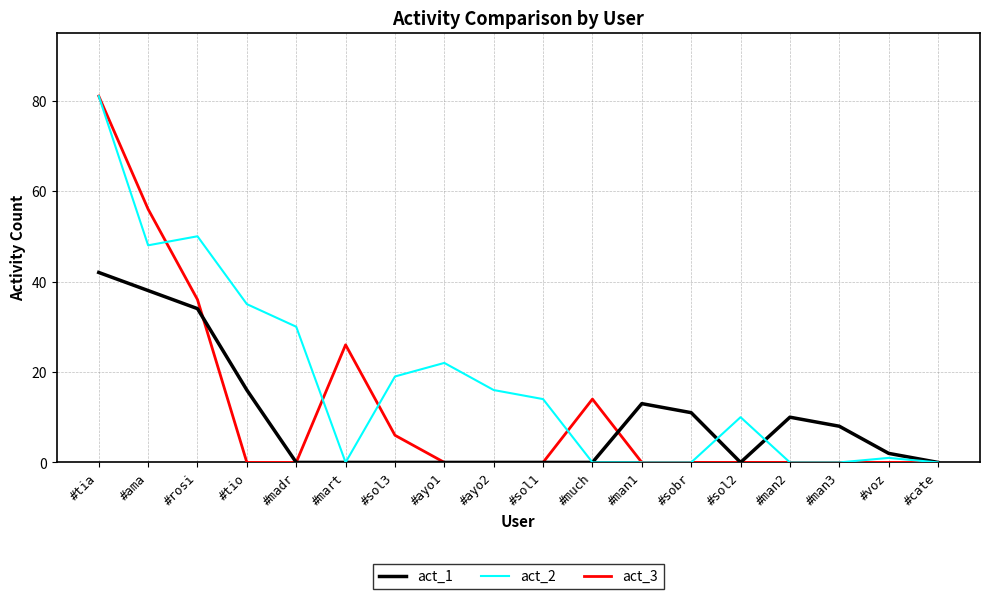

Is the value of act_2 at #voz greater than the value of act_3 at #sol3?

No